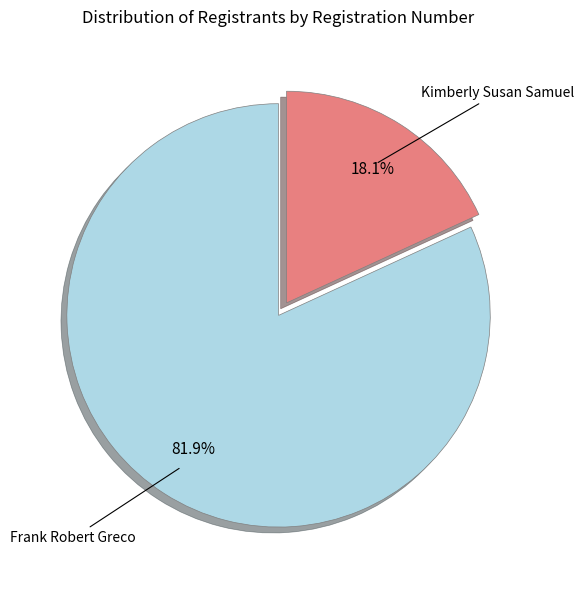

Is it true that Frank Robert Greco is 74% of the pie?

False